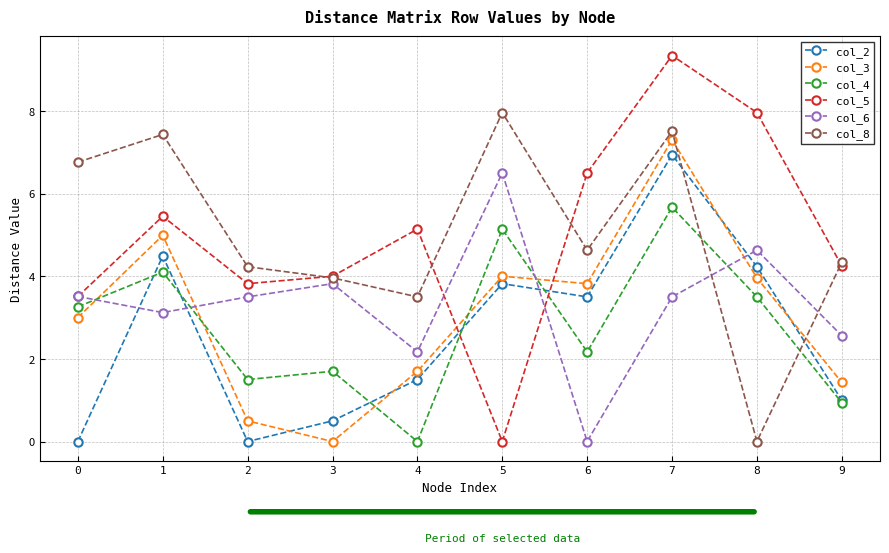

True or false: col_3 has a value of 2.5 at 1.

False